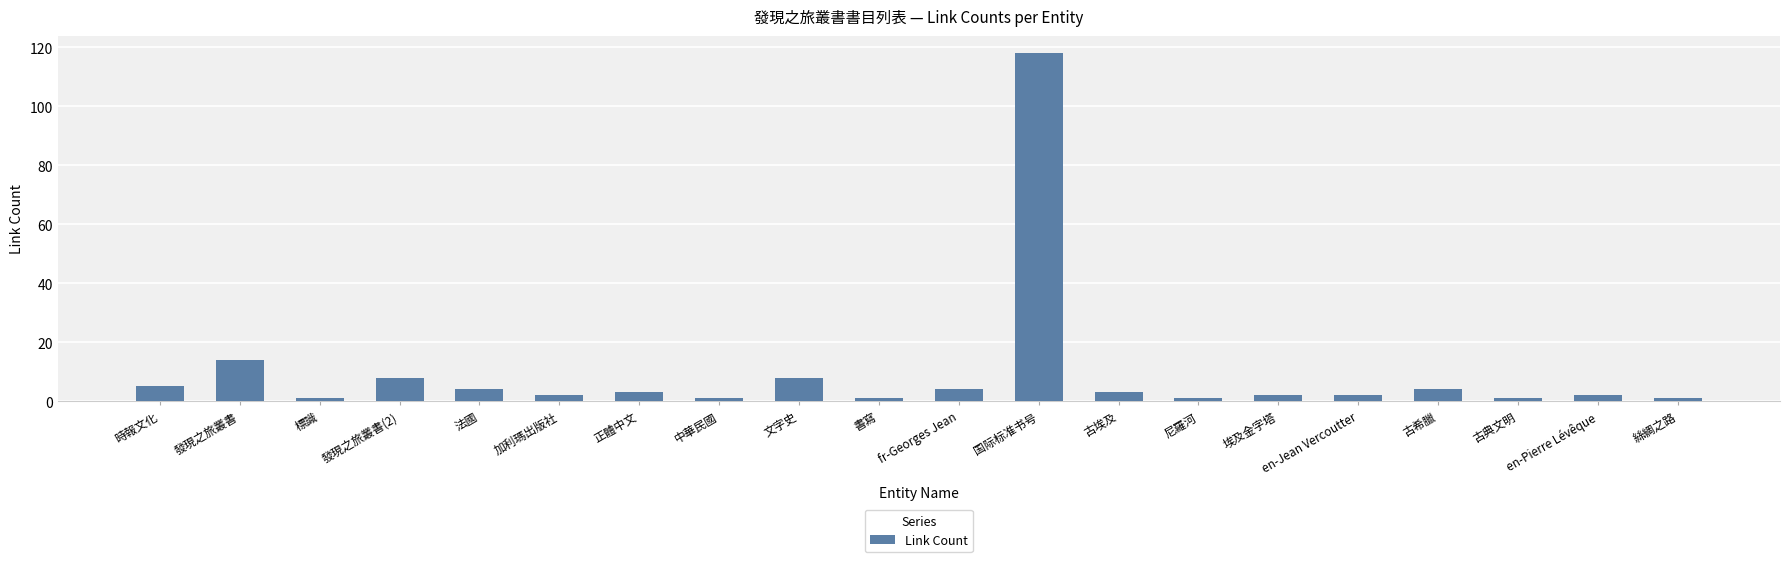

How many bars are there in total?

20